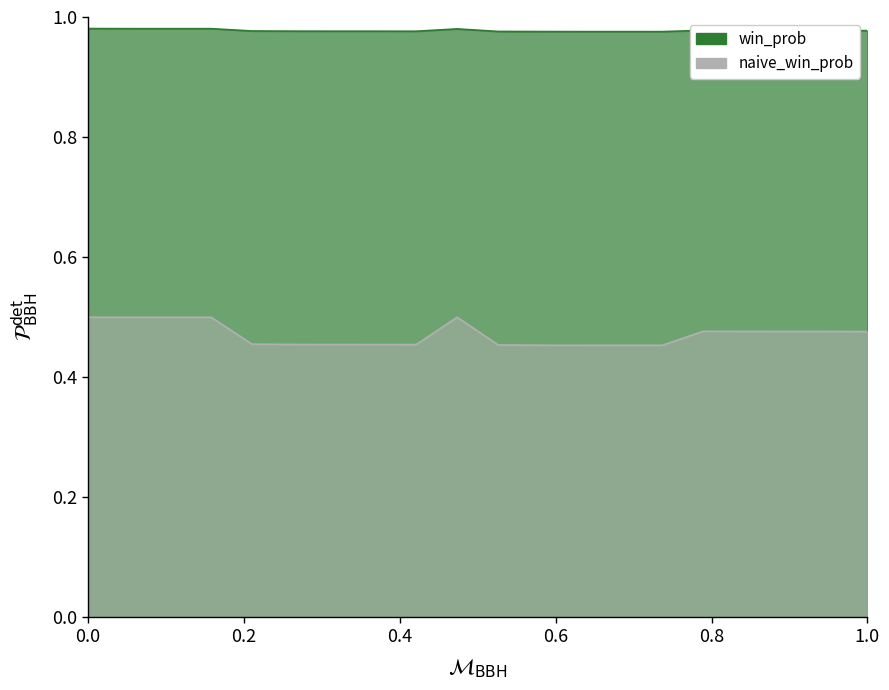

Which series changed the most between 13 and 19?

naive_win_prob